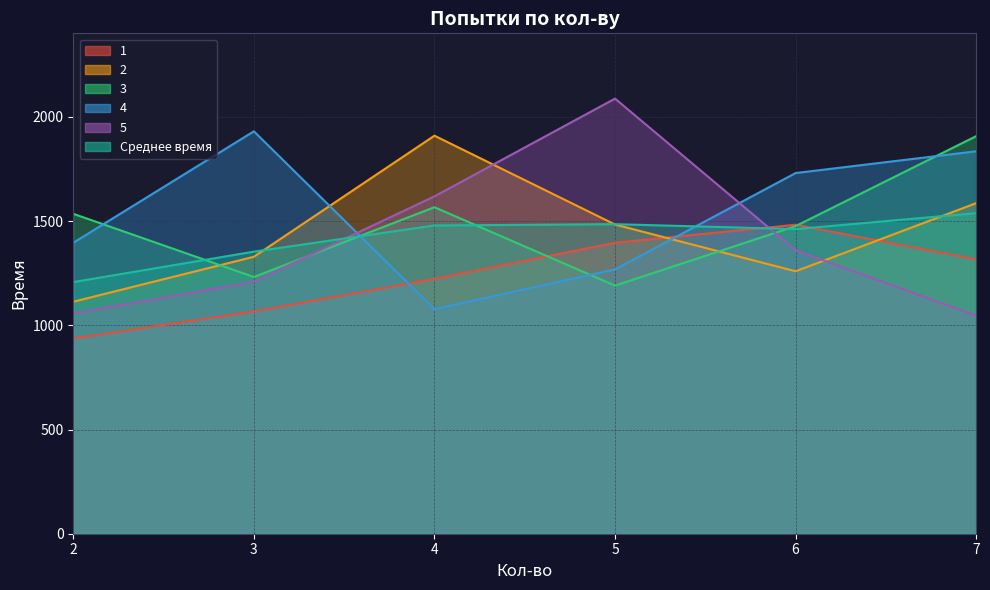

How many lines are shown in the chart?

6